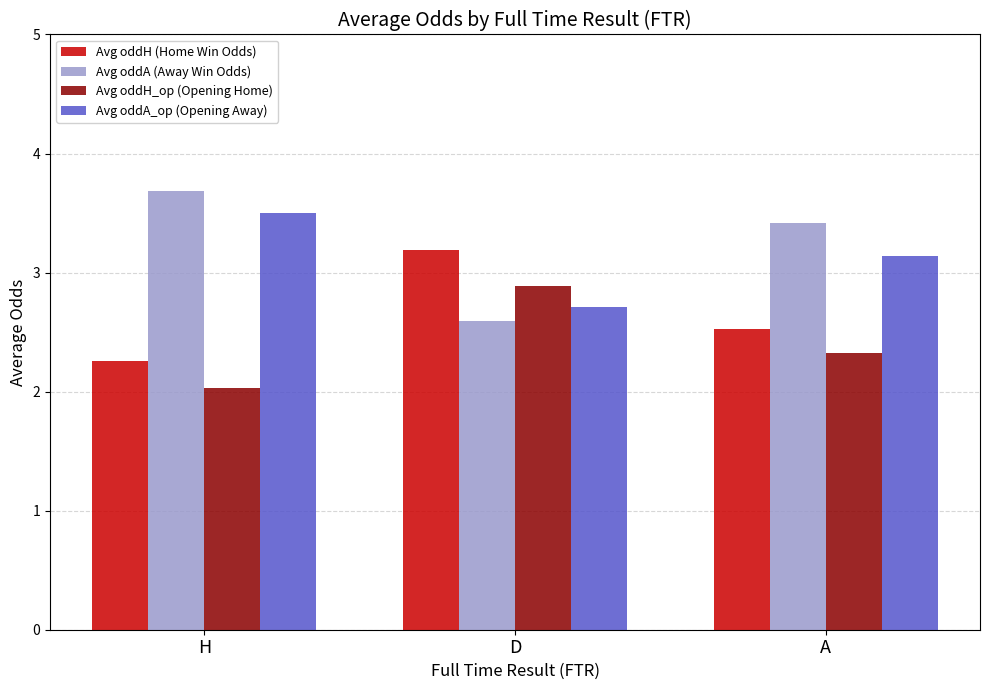

Rank the categories by Avg oddA_op (Opening Away) value from highest to lowest.

H, A, D